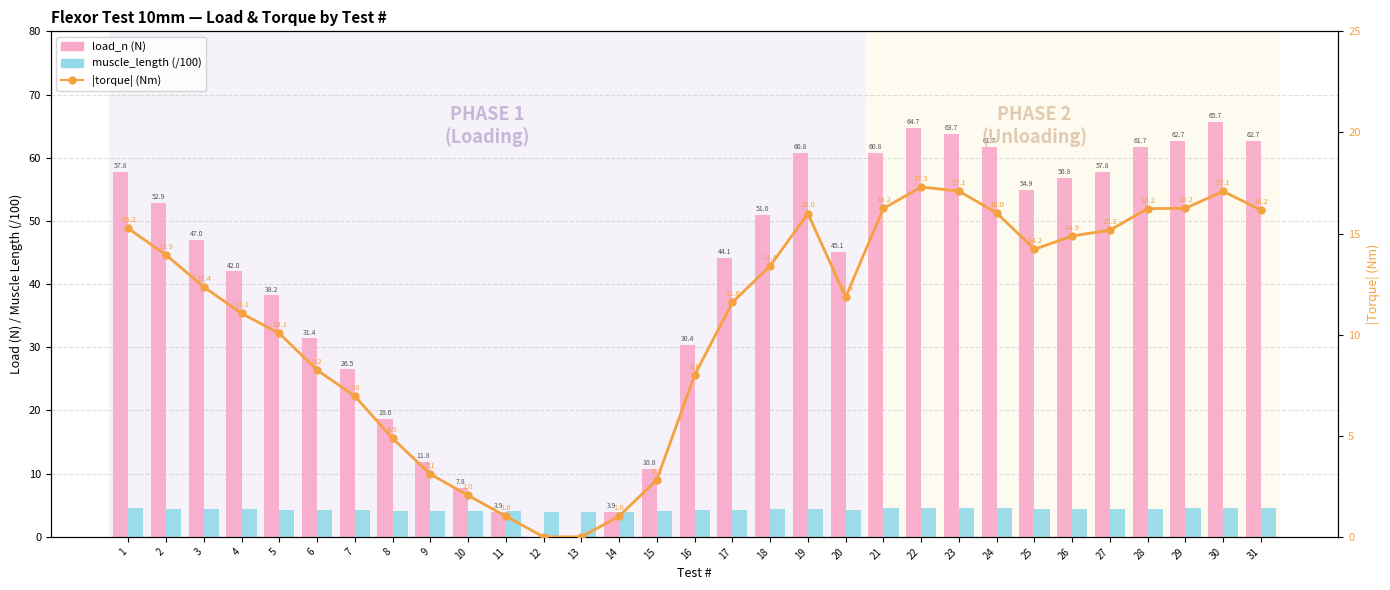

Reading right to left, extract all data points from this chart.

load_n (N): 31=62.7	30=65.7	29=62.7	28=61.7	27=57.8	26=56.8	25=54.9	24=61.7	23=63.7	22=64.7	21=60.8	20=45.1	19=60.8	18=51.0	17=44.1	16=30.4	15=10.8	14=3.9	13=0.0	12=0.0	11=3.9	10=7.8	9=11.8	8=18.6	7=26.5	6=31.4	5=38.2	4=42.0	3=47.0	2=52.9	1=57.8
muscle_length (/100): 31=4.6	30=4.5	29=4.5	28=4.5	27=4.4	26=4.4	25=4.4	24=4.5	23=4.5	22=4.6	21=4.6	20=4.3	19=4.4	18=4.3	17=4.3	16=4.2	15=4.0	14=4.0	13=4.0	12=4.0	11=4.0	10=4.1	9=4.1	8=4.1	7=4.2	6=4.3	5=4.3	4=4.3	3=4.4	2=4.5	1=4.5
|torque| (Nm): 31=16.2	30=17.1	29=16.2	28=16.2	27=15.2	26=14.9	25=14.2	24=16.0	23=17.1	22=17.3	21=16.2	20=11.9	19=16.0	18=13.4	17=11.6	16=8.0	15=2.8	14=1.0	13=0.0	12=0.0	11=1.0	10=2.0	9=3.1	8=4.9	7=7.0	6=8.2	5=10.1	4=11.1	3=12.4	2=13.9	1=15.2